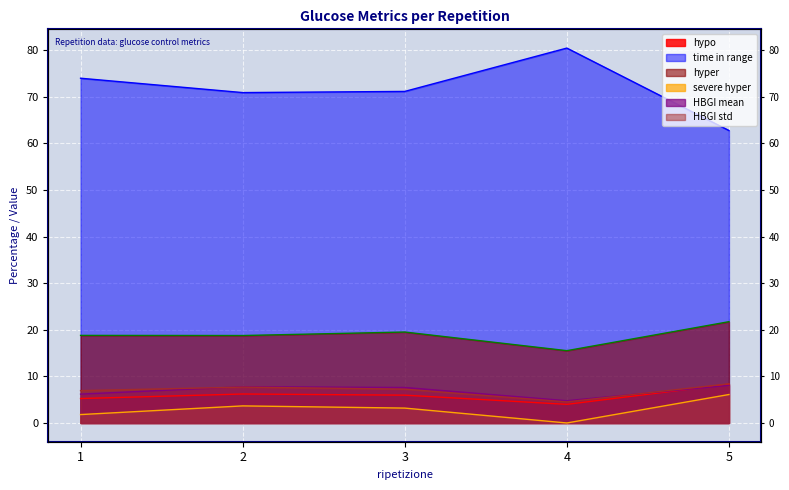

How many interior local peaks does the time in range series have?

1